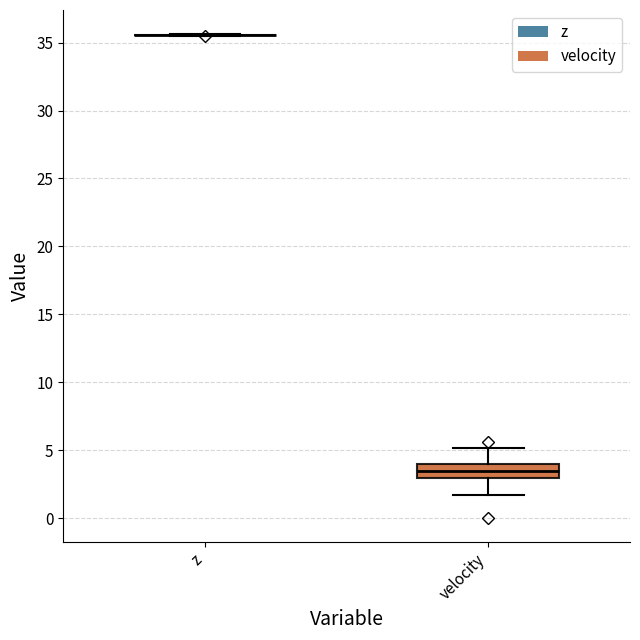

Where is the upper edge of the box for velocity on the y-axis? The values are not printed on the chart, so give them approximately, as read against the axis.

4.0